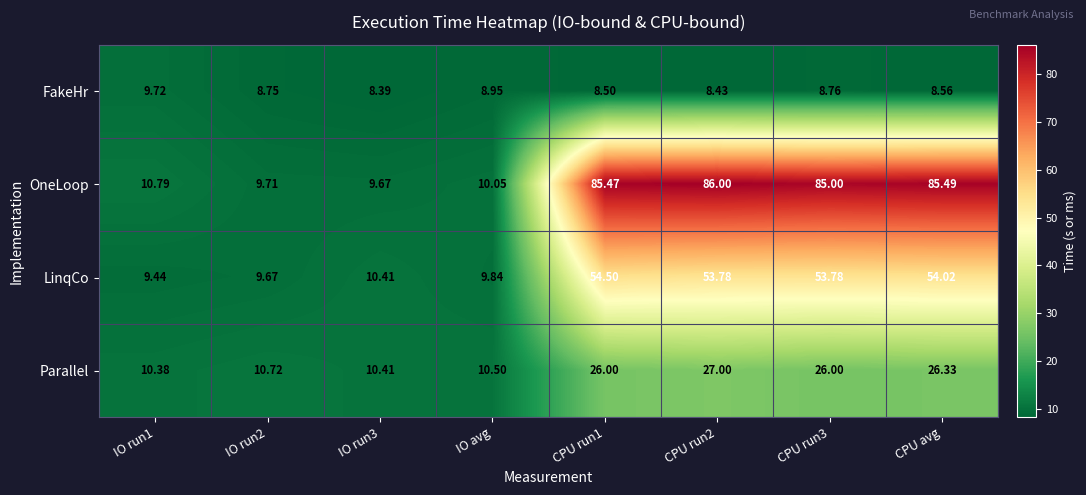

At which label is FakeHr closest to 9?

IO avg